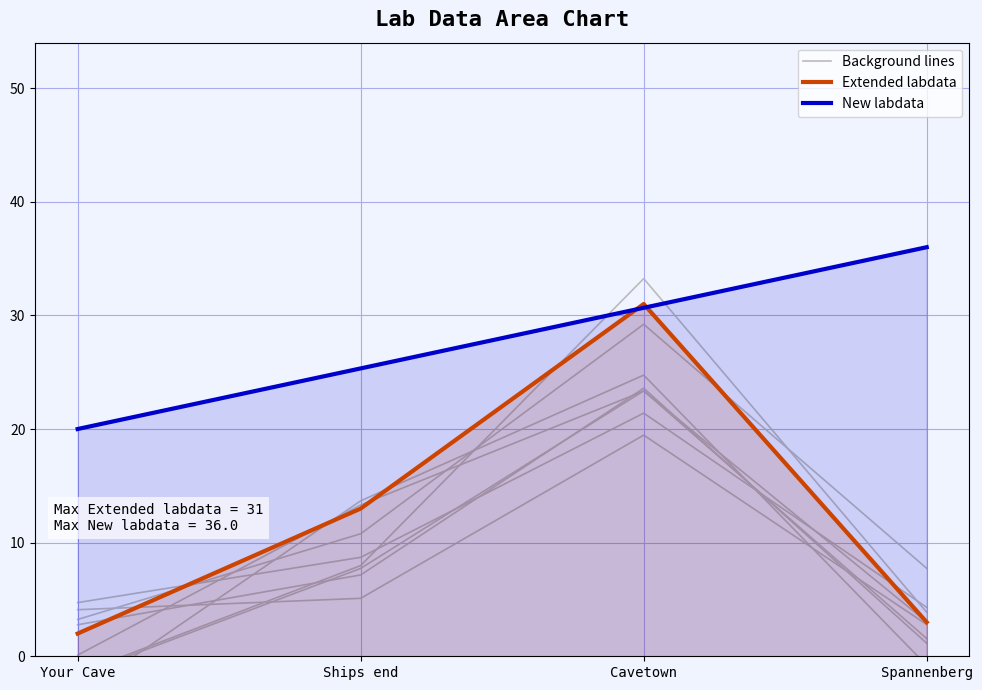

Between Spannenberg and Your Cave, which is larger?

Spannenberg